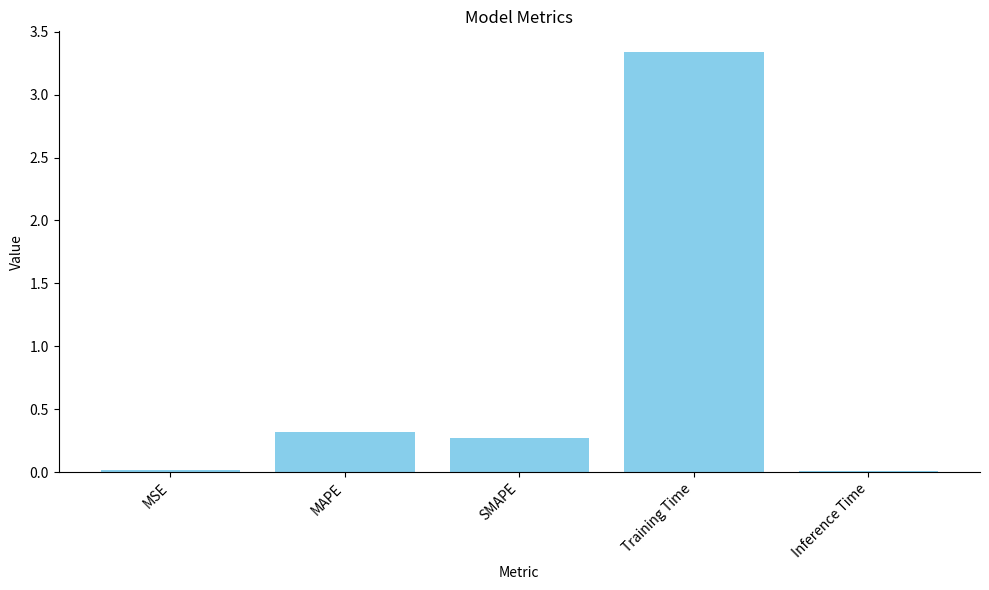

Read the value at MAPE.

0.3